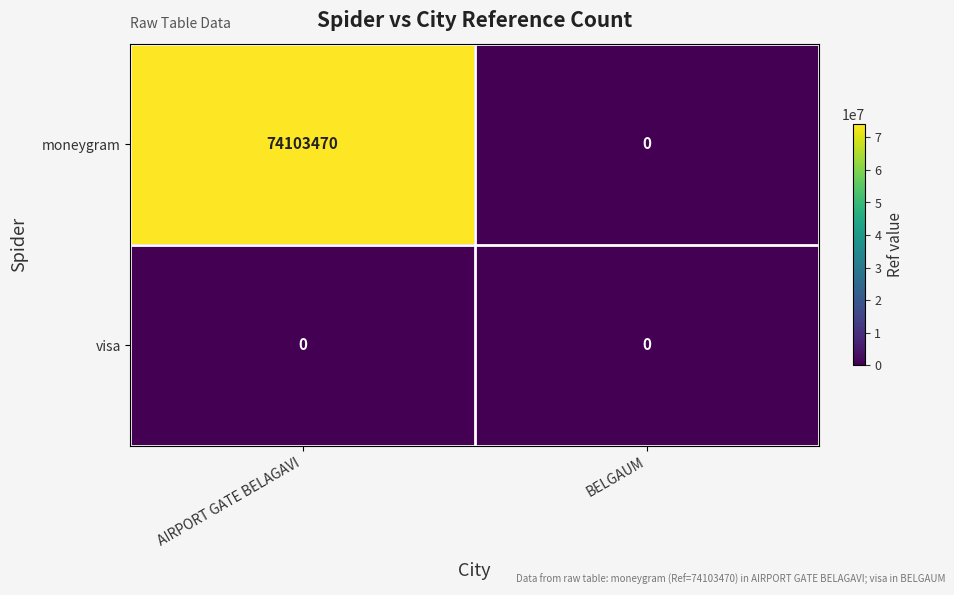

List the series in order of their peak value, lowest first.

visa, moneygram